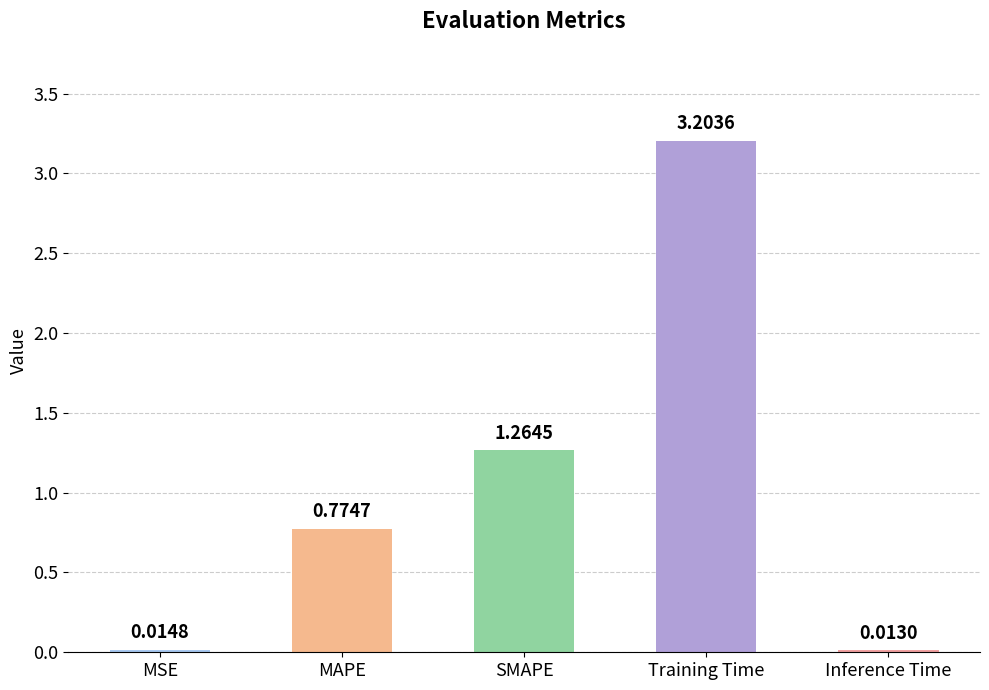

At which category does the chart reach its minimum across all series?

Inference Time